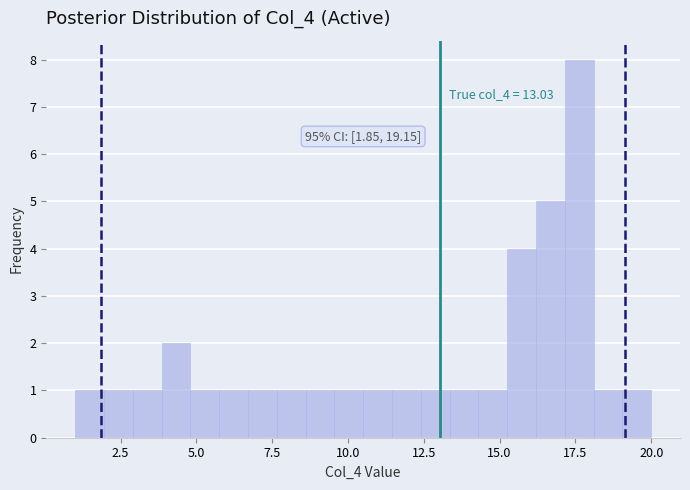

Read against the x-axis, roughly where is the centre of the tallest bar?

17.5